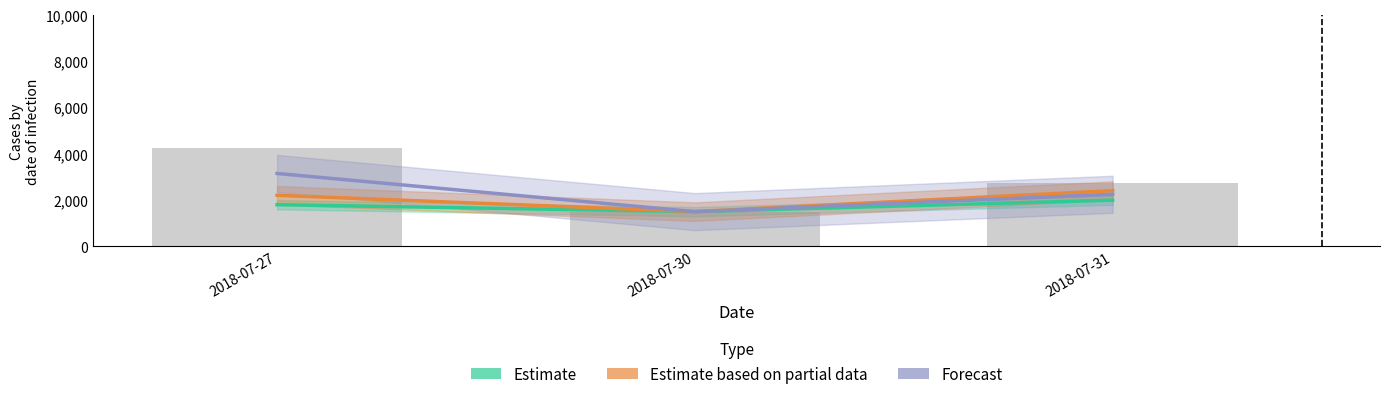

Reading right to left, extract all data points from this chart.

Estimate: 2018-07-31=1994.6	2018-07-30=1500.0	2018-07-27=1799.9
Estimate based on partial data: 2018-07-31=2406.2	2018-07-30=1500.0	2018-07-27=2205.2
Forecast: 2018-07-31=2248.1	2018-07-30=1500.0	2018-07-27=3147.5